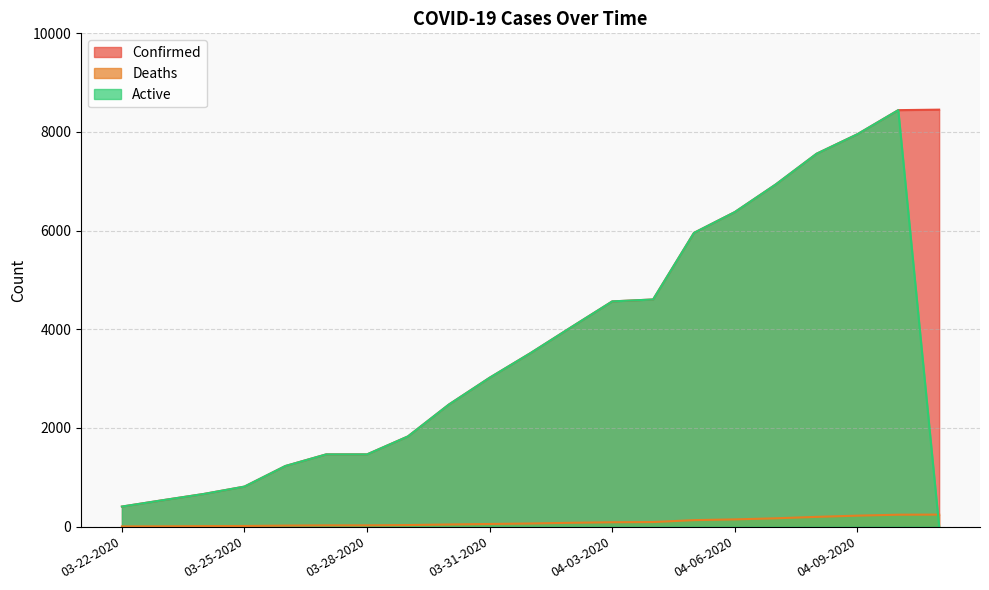

What is the approximate value of Deaths at 04-01-2020, to the nearest 5?

65